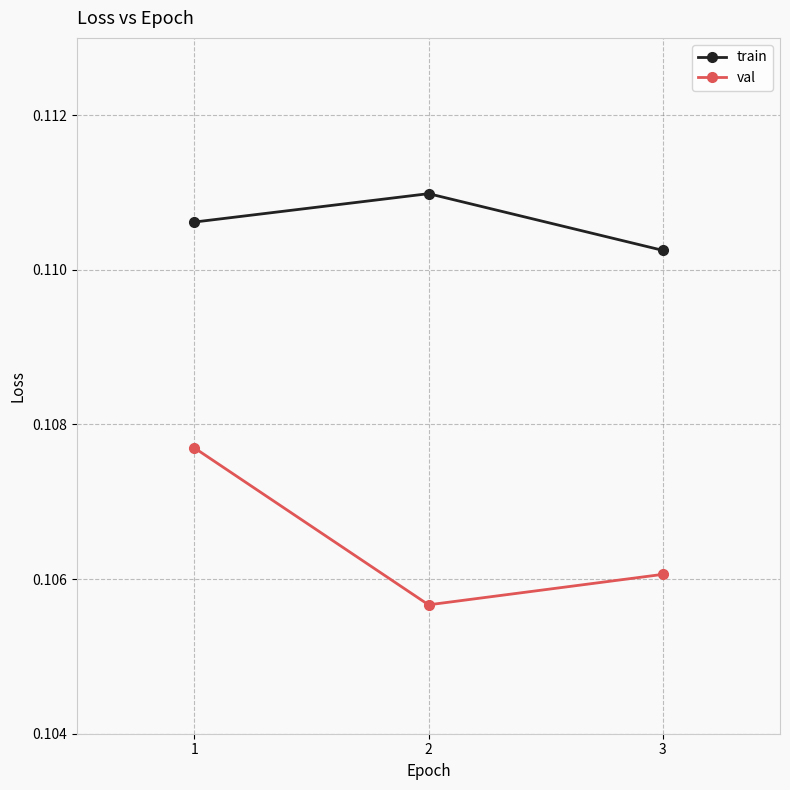

List the series in order of their overall mean, highest first.

train, val